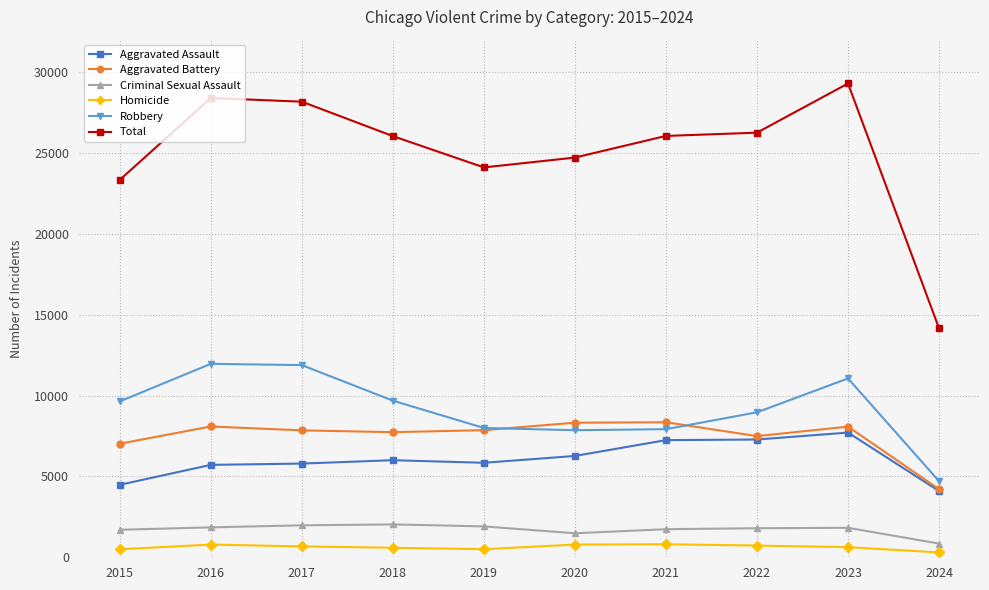

What is the average value of the Homicide series?

628